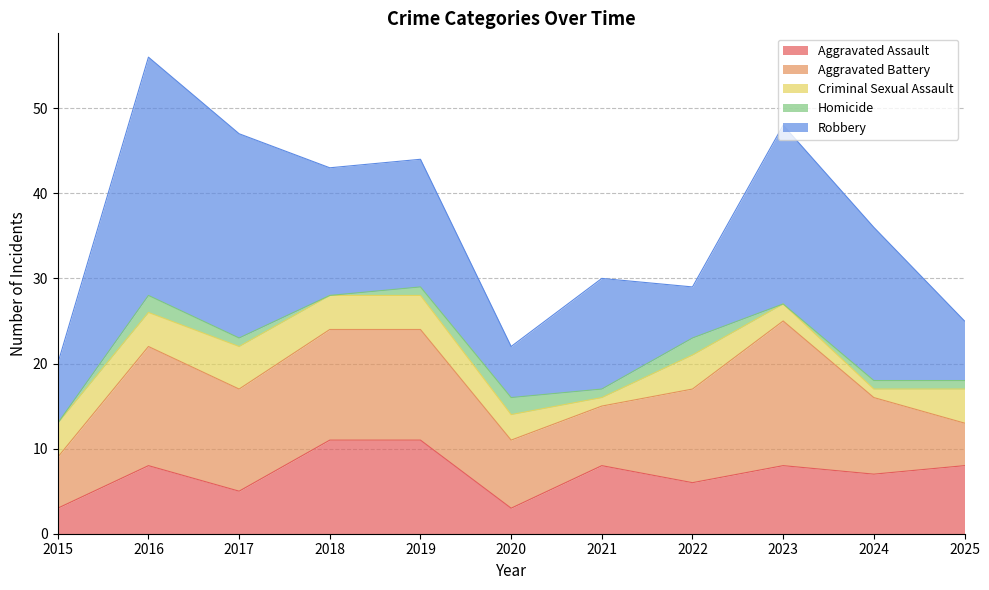

The Robbery series shows 15 at 2018. True or false?

True